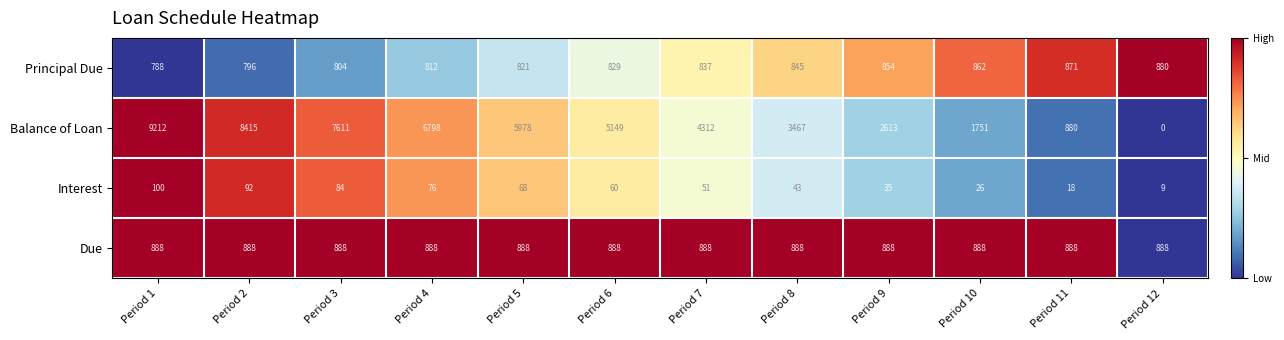

Is it true that Balance of Loan equals 1676 at Period 3?

False